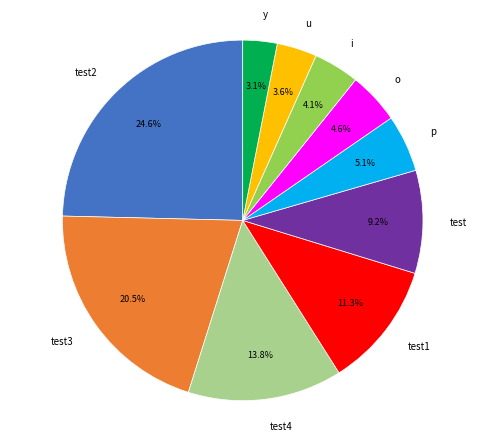

Is it true that test is 9% of the pie?

True